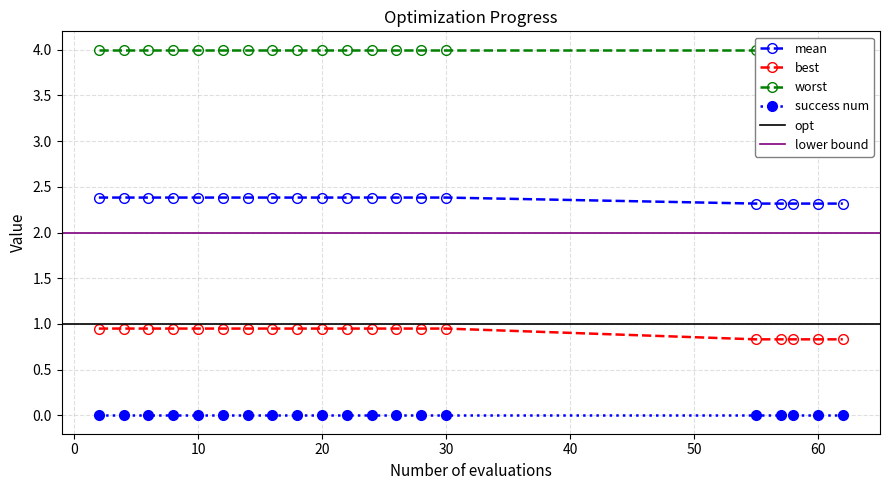

What is the lowest value of the best series?

0.8